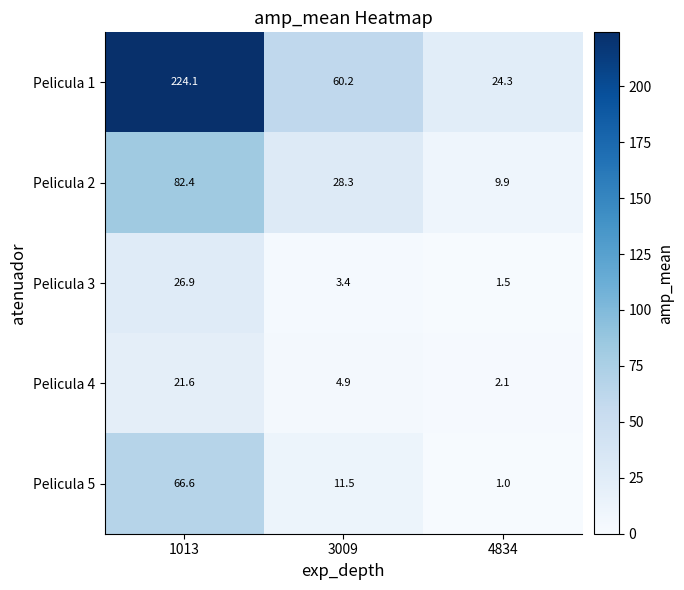

Reading left to right, extract all data points from this chart.

Pelicula 1: 1013=224.1	3009=60.2	4834=24.3
Pelicula 2: 1013=82.4	3009=28.3	4834=9.9
Pelicula 3: 1013=26.9	3009=3.4	4834=1.5
Pelicula 4: 1013=21.6	3009=4.9	4834=2.1
Pelicula 5: 1013=66.6	3009=11.5	4834=1.0